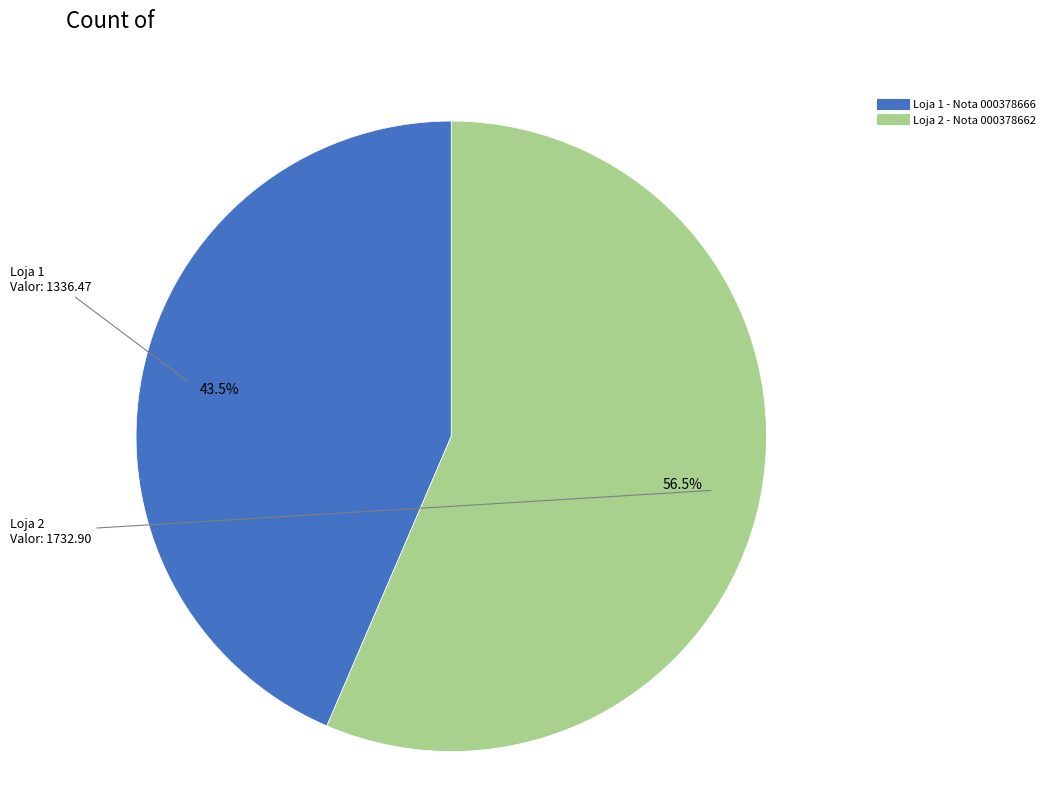

To the nearest percent, what is the combined percentage of Loja 2 - Nota 000378662 and Loja 1 - Nota 000378666?

100%